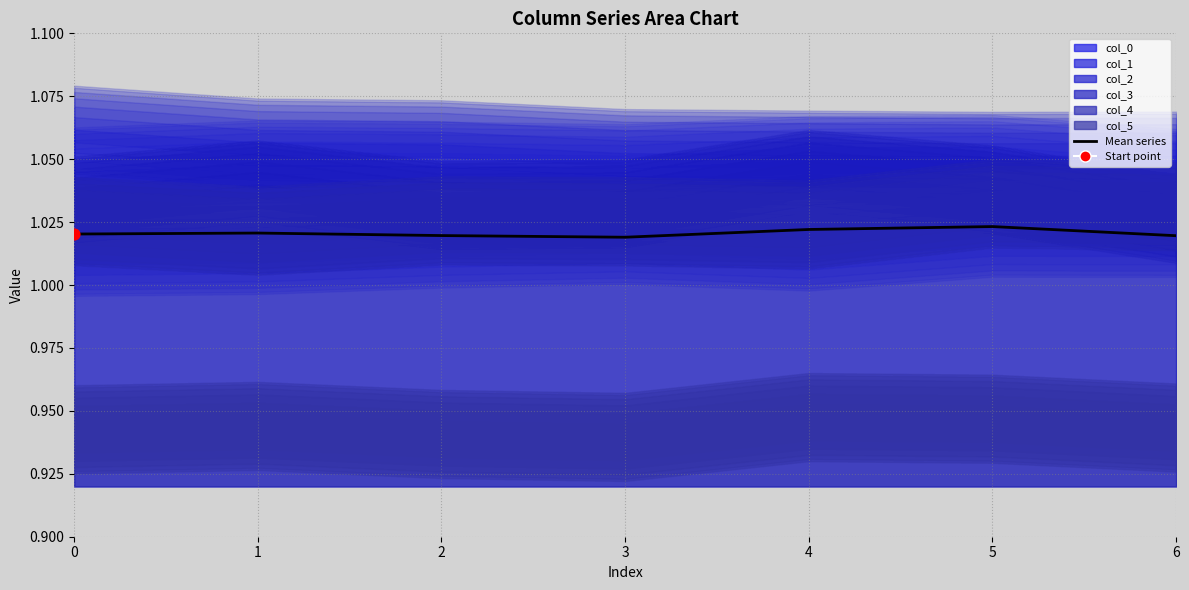

Which has a higher value, 6 or 1?

1